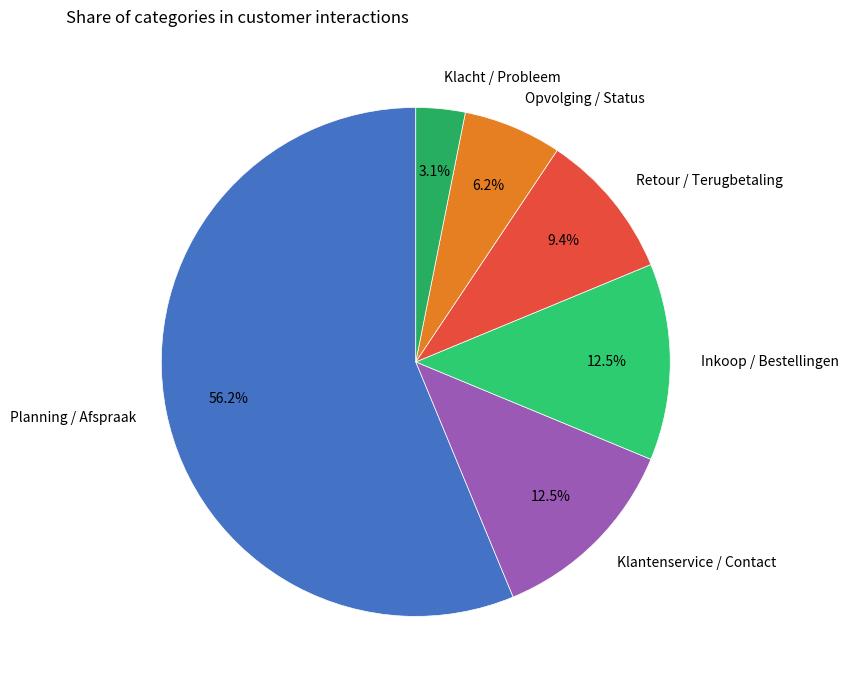

Which category accounts for the majority?

Planning / Afspraak